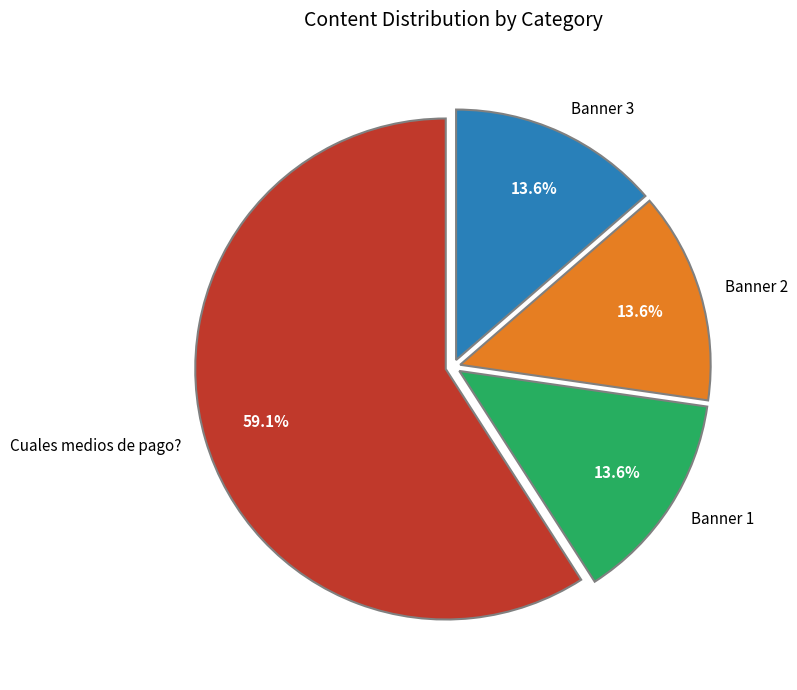

Which slice is the largest?

Cuales medios de pago?